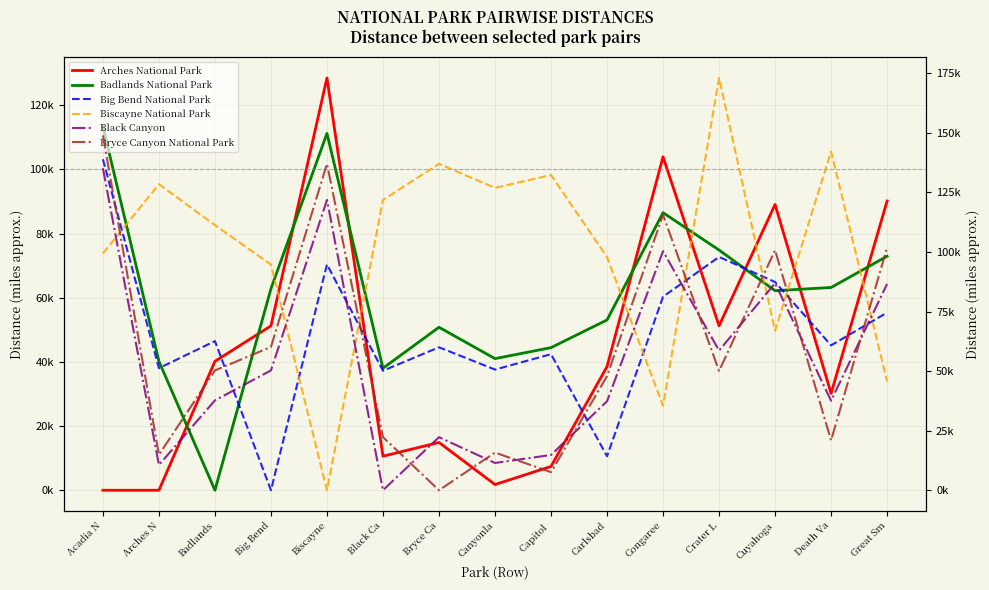

Which has a higher value, Badlands or Carlsbad?

Badlands